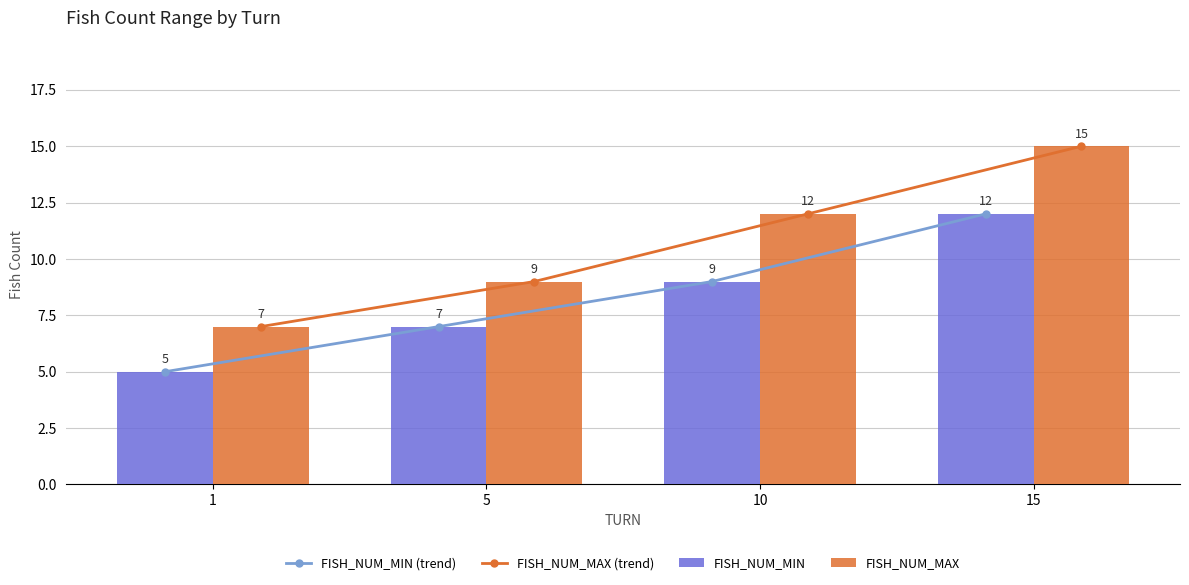

What is the value of the FISH_NUM_MIN (trend) bar at the 4th from the left?

12